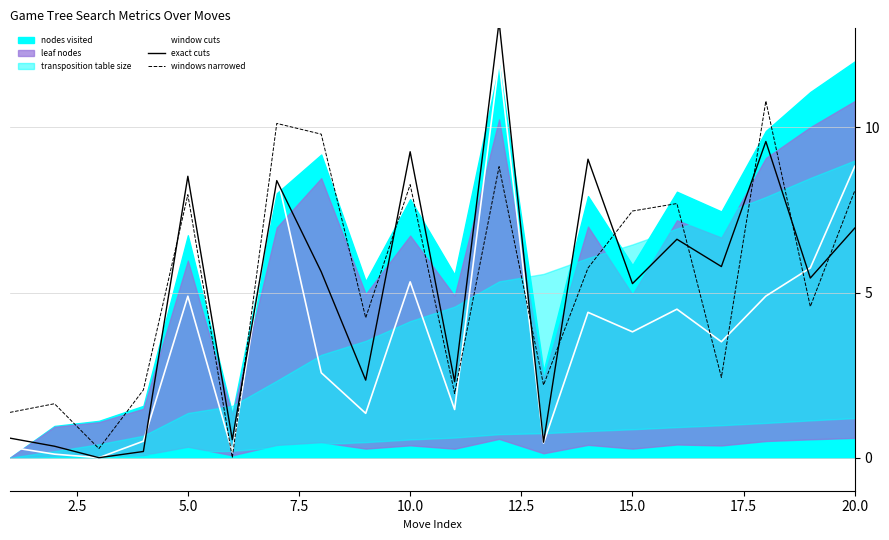

Which series ends up on top after the final intersection of window cuts and windows narrowed?

window cuts